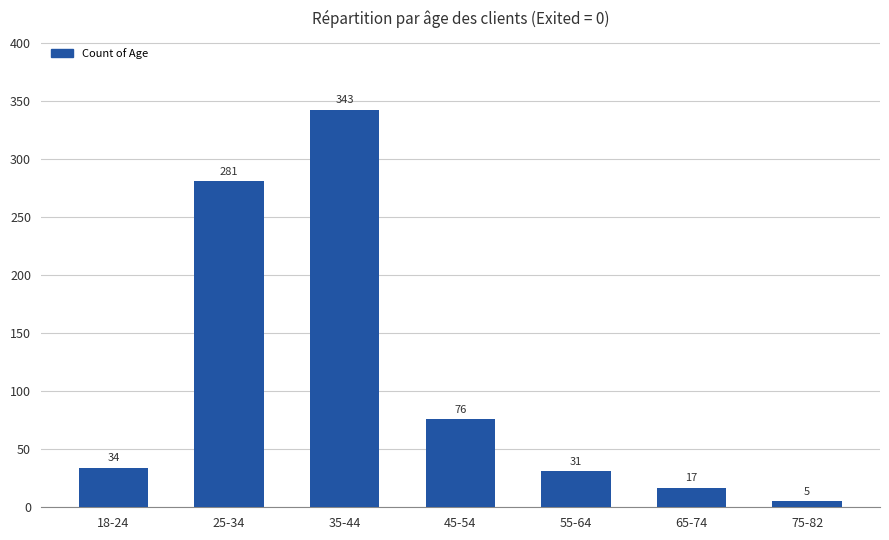

Which has a higher value, 25-34 or 45-54?

25-34